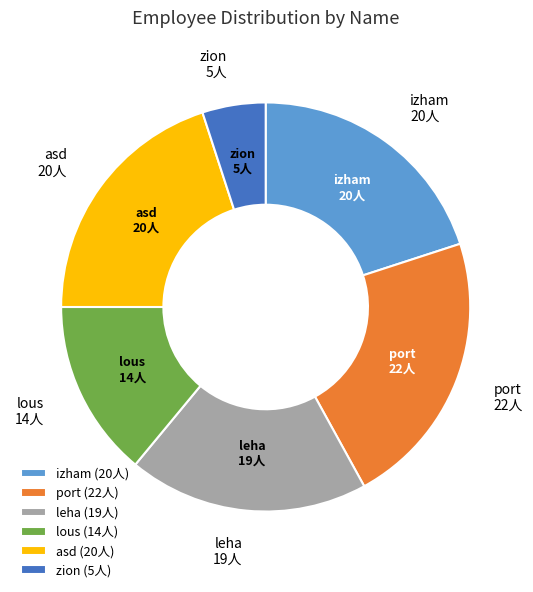

Is there a majority slice in this chart?

No